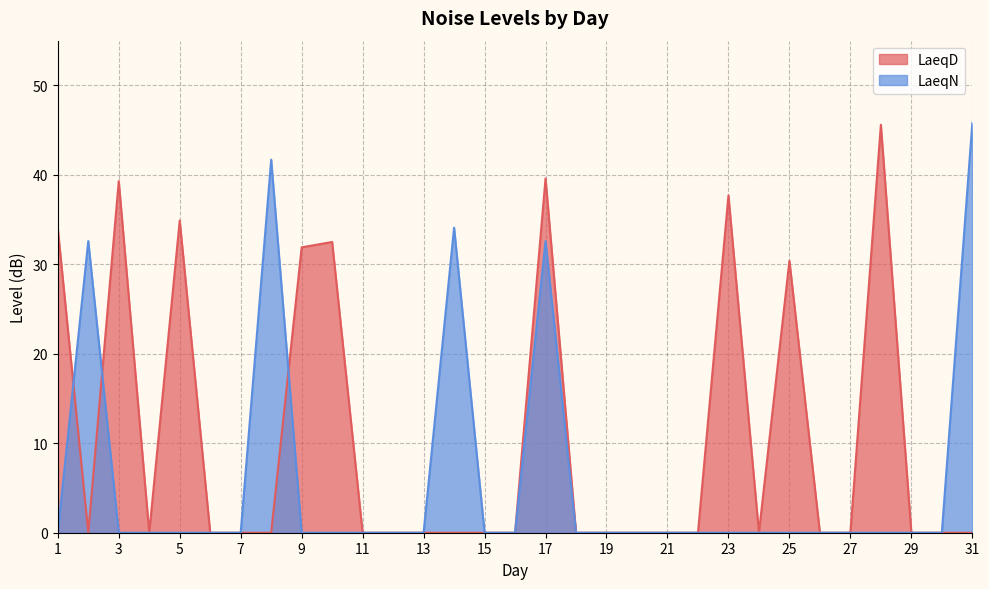

Between which two adjacent categories do LaeqN and LaeqD first intersect?

1 and 2